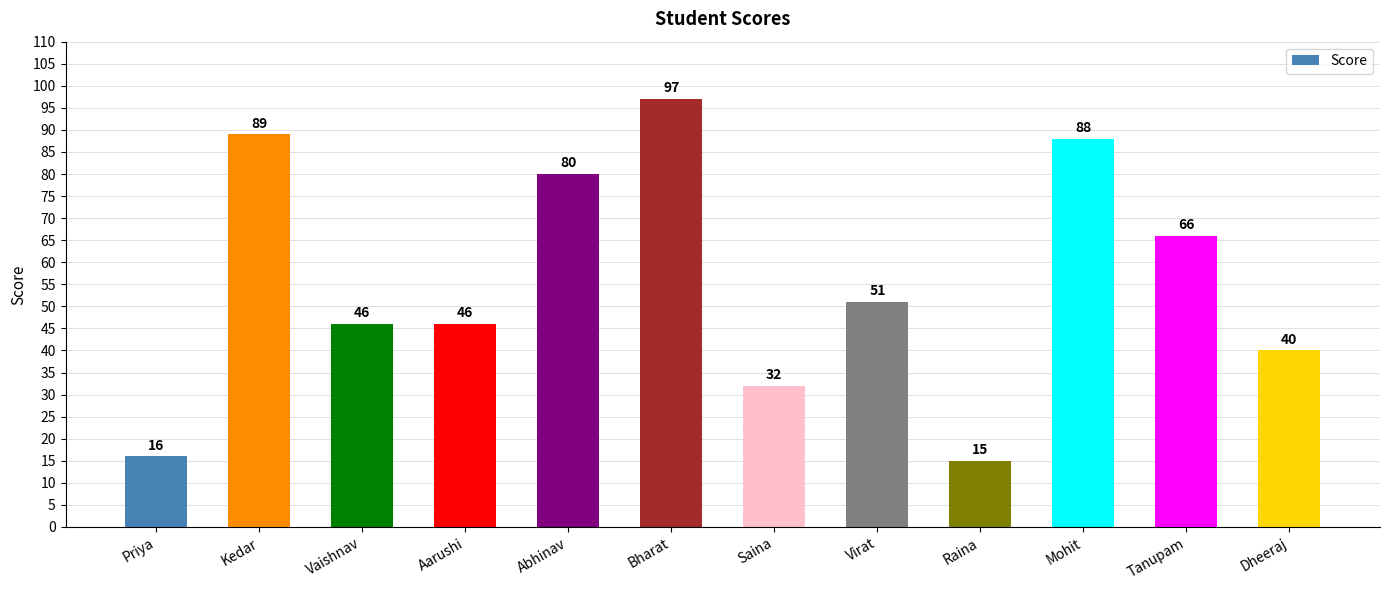

How many series are shown in this chart?

1